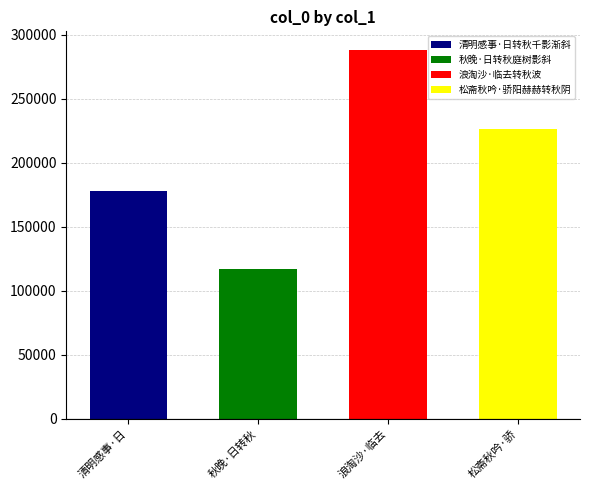

List the labels in order of value, smallest first.

秋晚·日转秋庭树影斜, 清明感事·日转秋千影渐斜, 松斋秋吟·骄阳赫赫转秋阴, 浪淘沙·临去转秋波